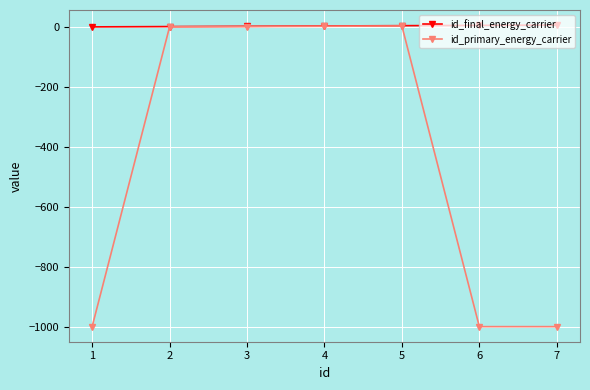

List the series in order of their overall mean, lowest first.

id_primary_energy_carrier, id_final_energy_carrier